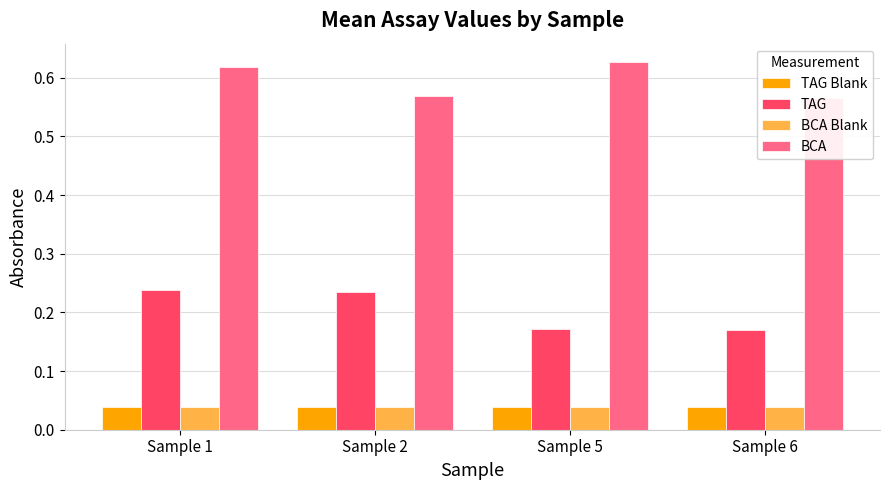

Are the bars horizontal?

No